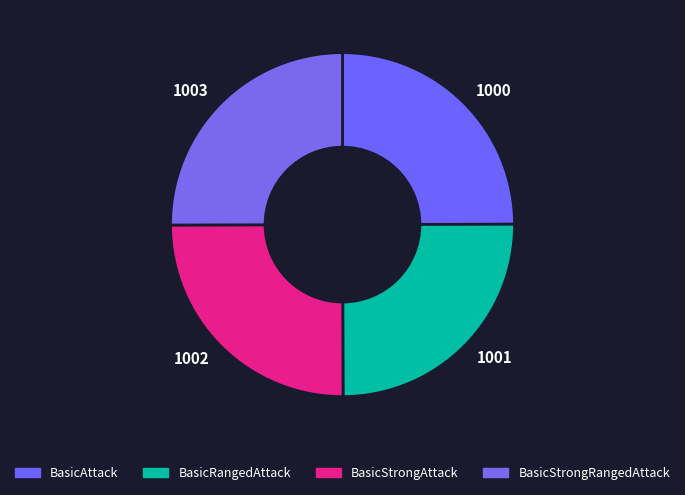

True or false: 1002 accounts for 31% of the total.

False